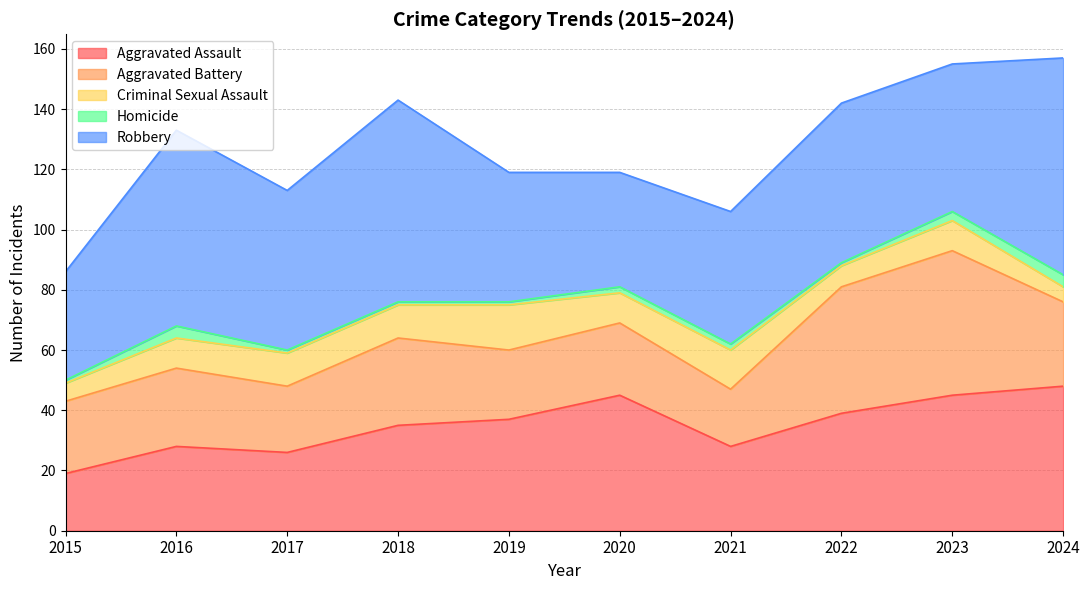

How many interior local valleys does the Aggravated Battery series have?

3